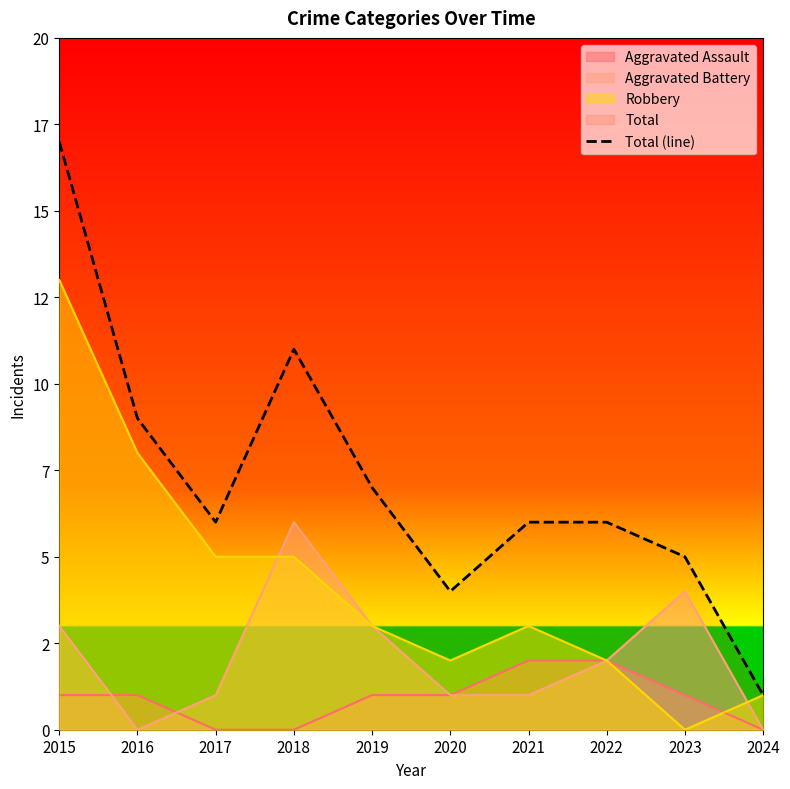

Reading left to right, what are all the values shown in this chart?

2015=17	2016=9	2017=6	2018=11	2019=7	2020=4	2021=6	2022=6	2023=5	2024=1